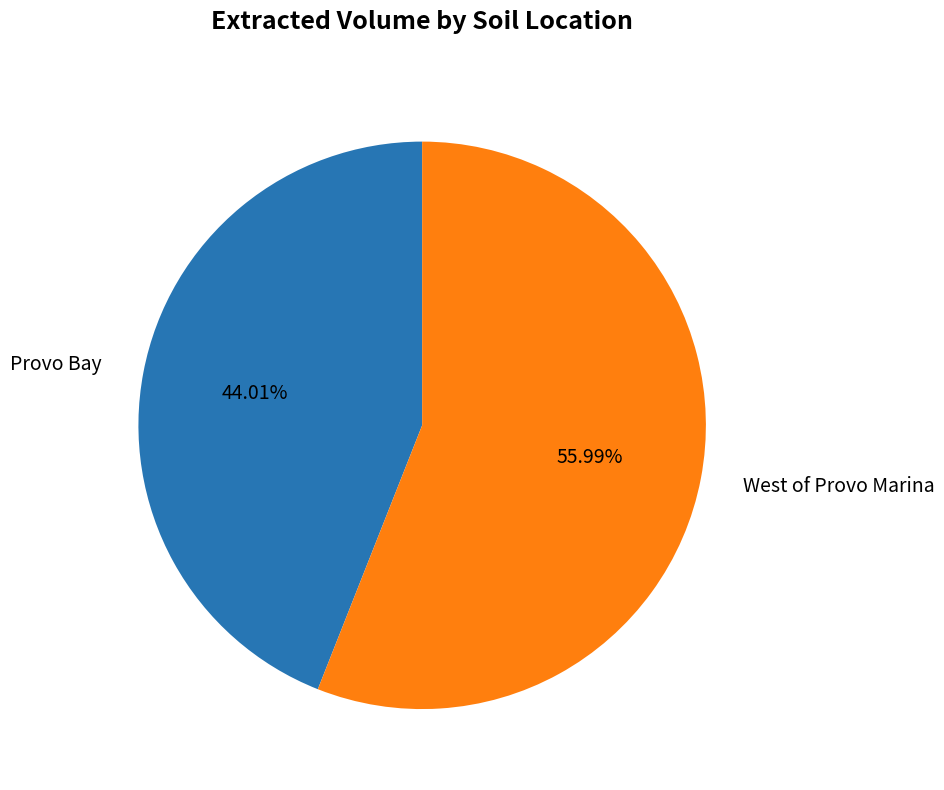

Is West of Provo Marina the majority of the pie?

Yes